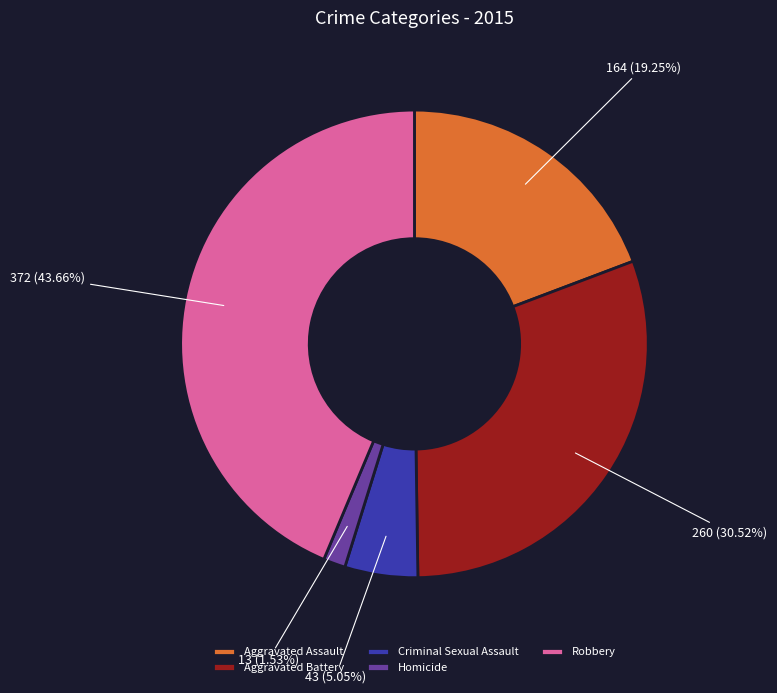

To the nearest percent, what is the combined percentage of Robbery and Aggravated Battery?

74%